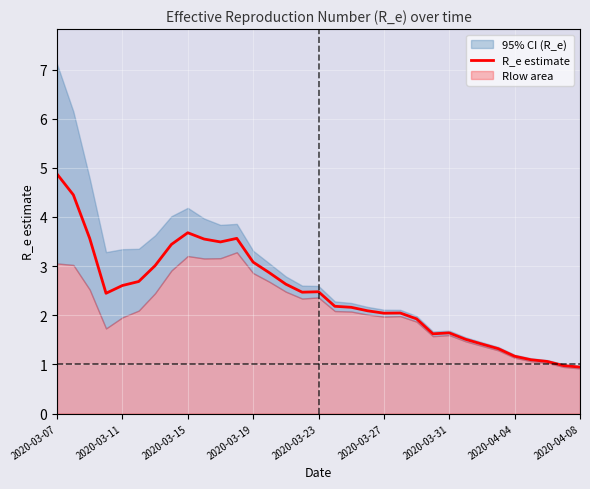

The value of R_e estimate at 2020-03-15 is 6.3. True or false?

False